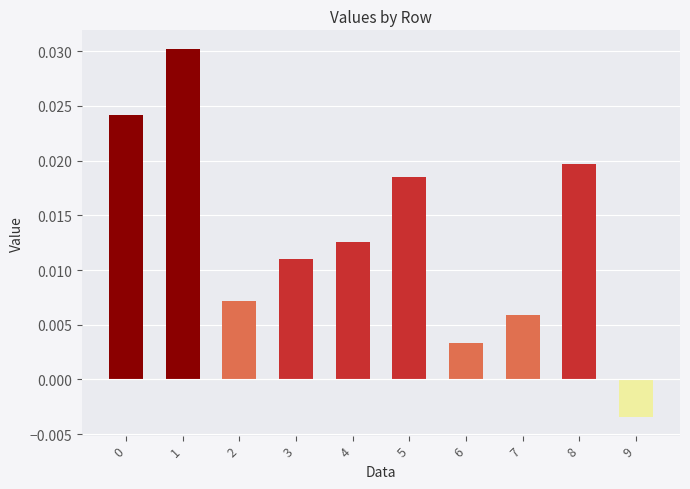

At which category does the chart reach its minimum across all series?

9